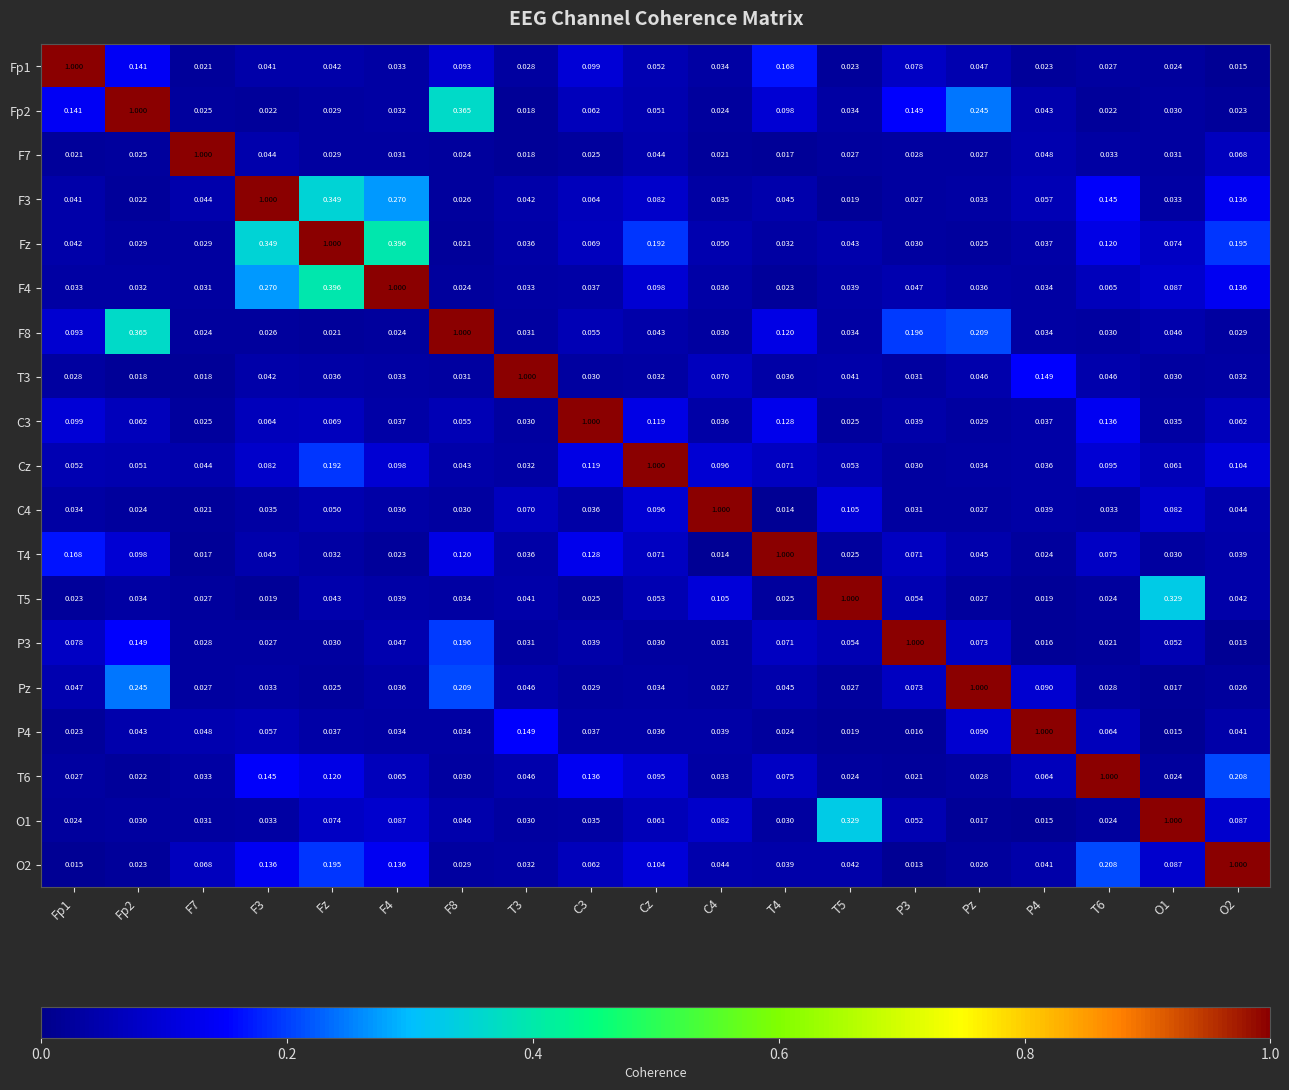

At which category is the sum across all series the highest?

Fz